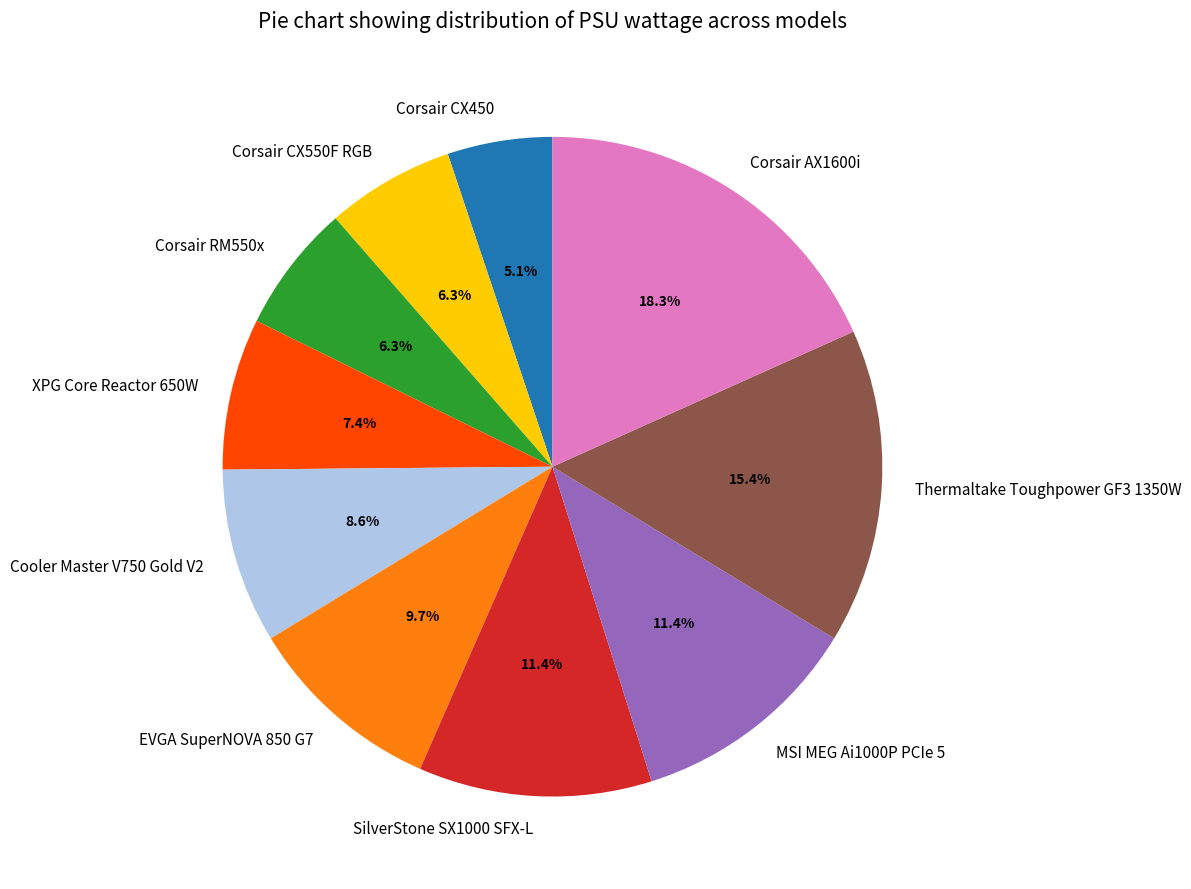

How many slices are in this pie chart?

10